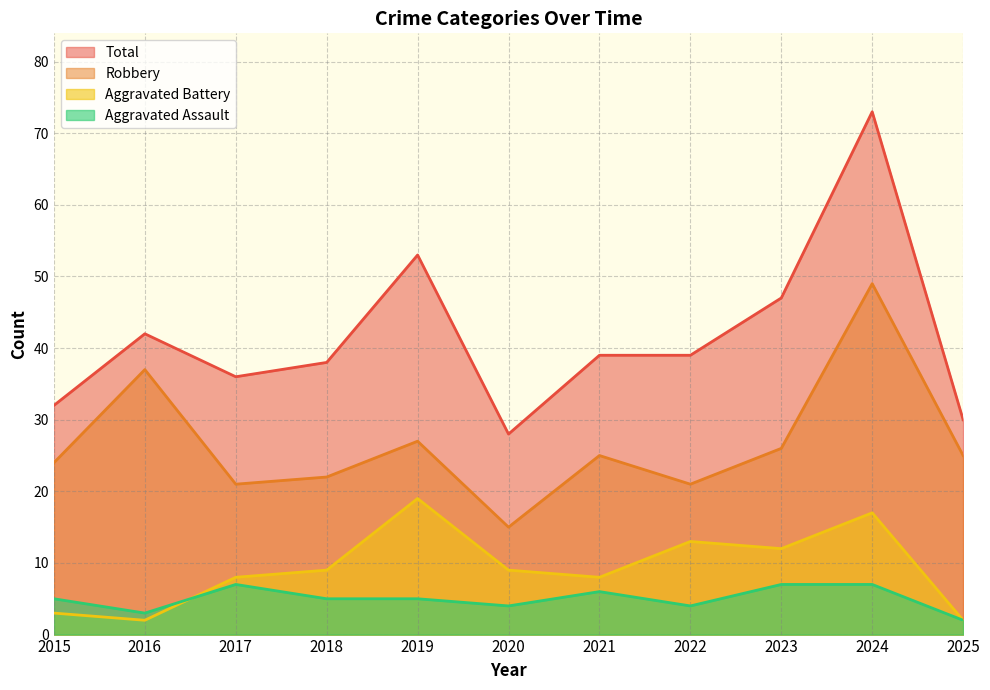

Reading left to right, what are all the values shown in this chart?

Aggravated Assault: 5	3	7	5	5	4	6	4	7	7	2
Aggravated Battery: 3	2	8	9	19	9	8	13	12	17	2
Robbery: 24	37	21	22	27	15	25	21	26	49	25
Total: 32	42	36	38	53	28	39	39	47	73	30